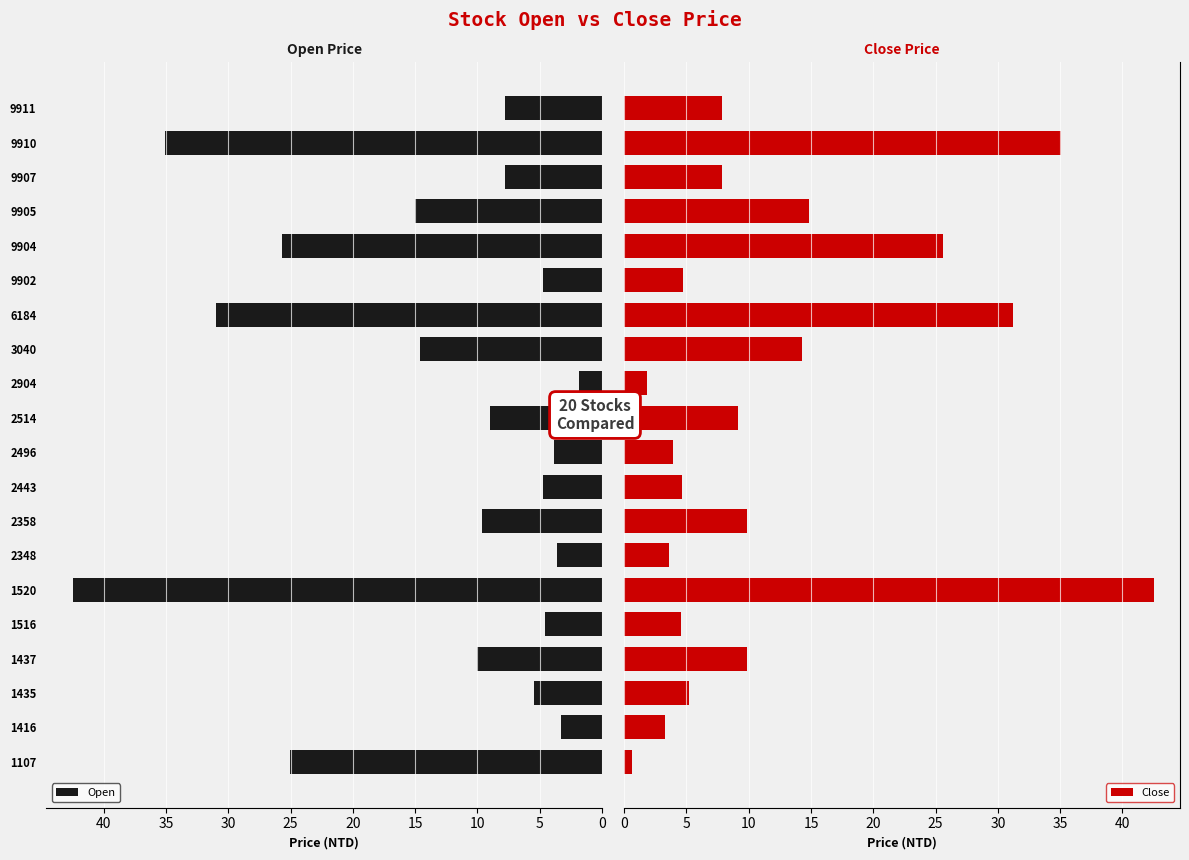

What is the difference between the maximum and minimum values in the Close series?

41.9